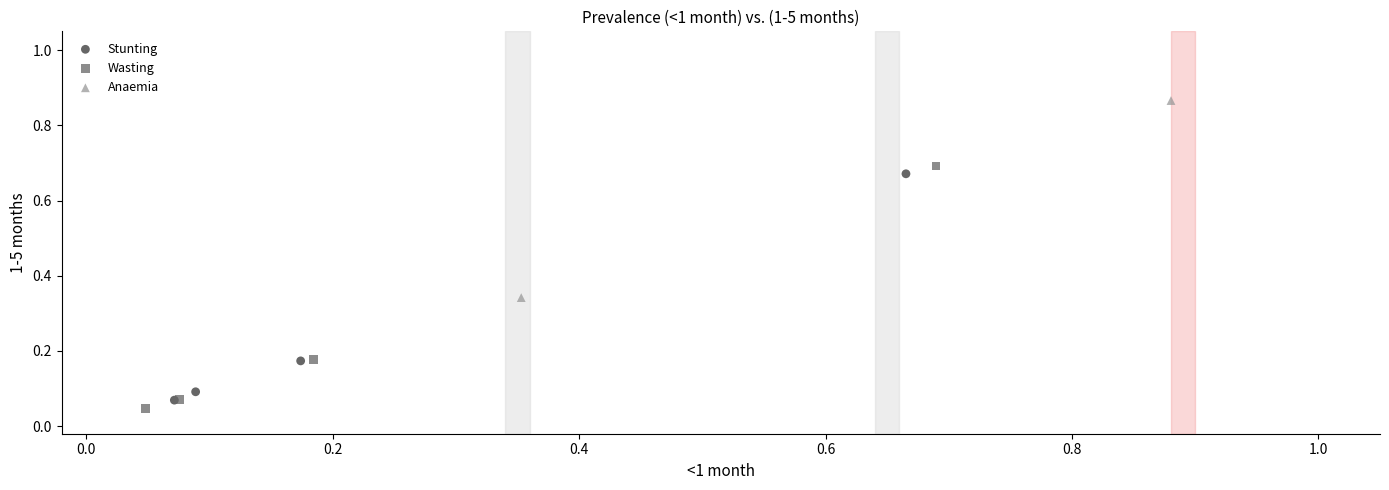

What are all the series names shown in the legend?

Stunting, Wasting, Anaemia